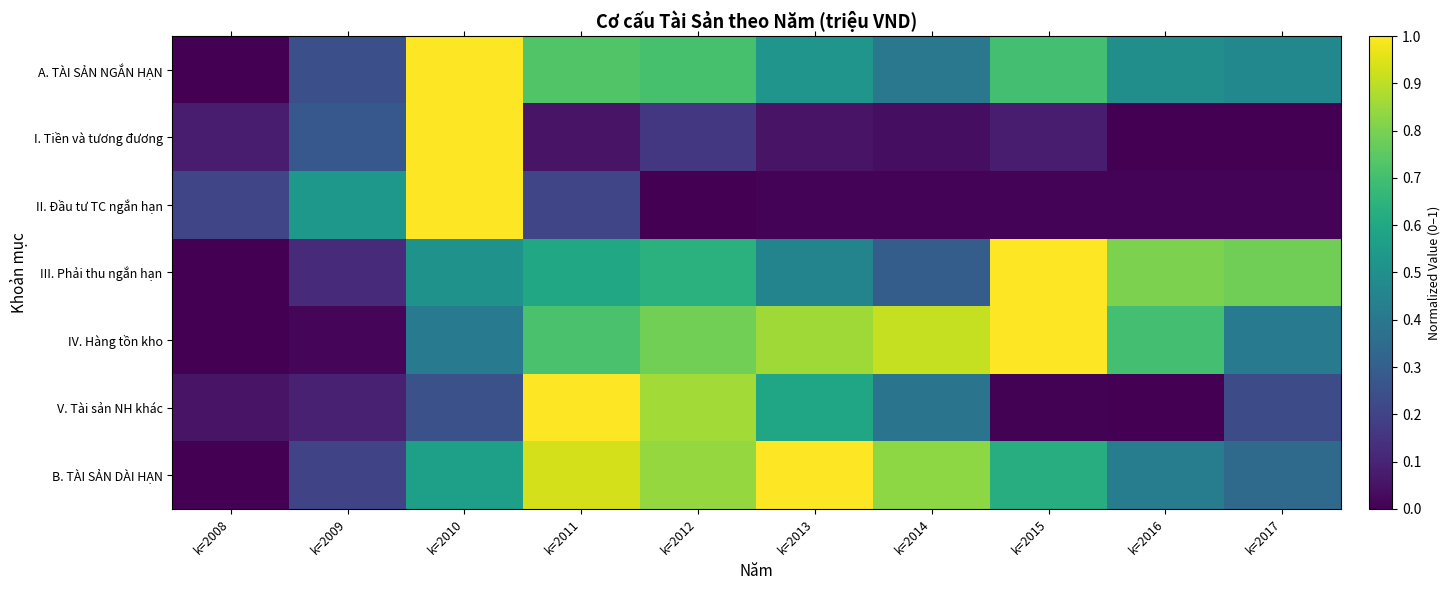

List the series in order of their peak value, highest first.

A. TÀI SẢN NGẮN HẠN, I. Tiền và tương đương, II. Đầu tư TC ngắn hạn, III. Phải thu ngắn hạn, IV. Hàng tồn kho, V. Tài sản NH khác, B. TÀI SẢN DÀI HẠN